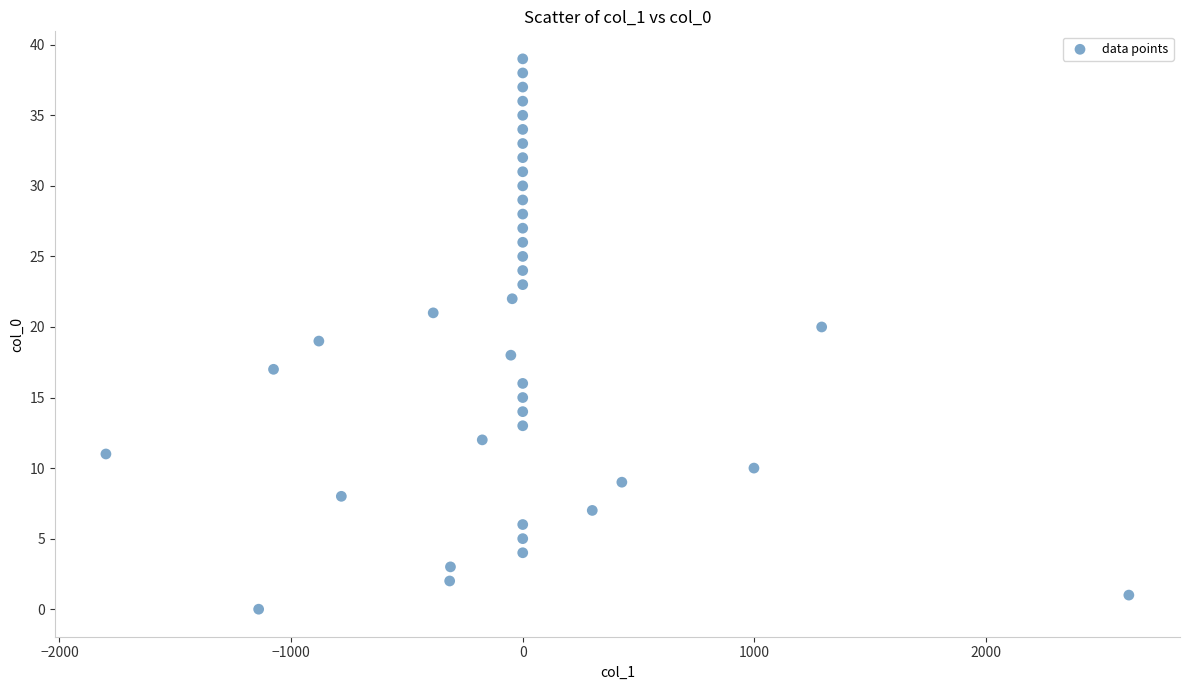

What is the range of Y values (max minus min)?

39